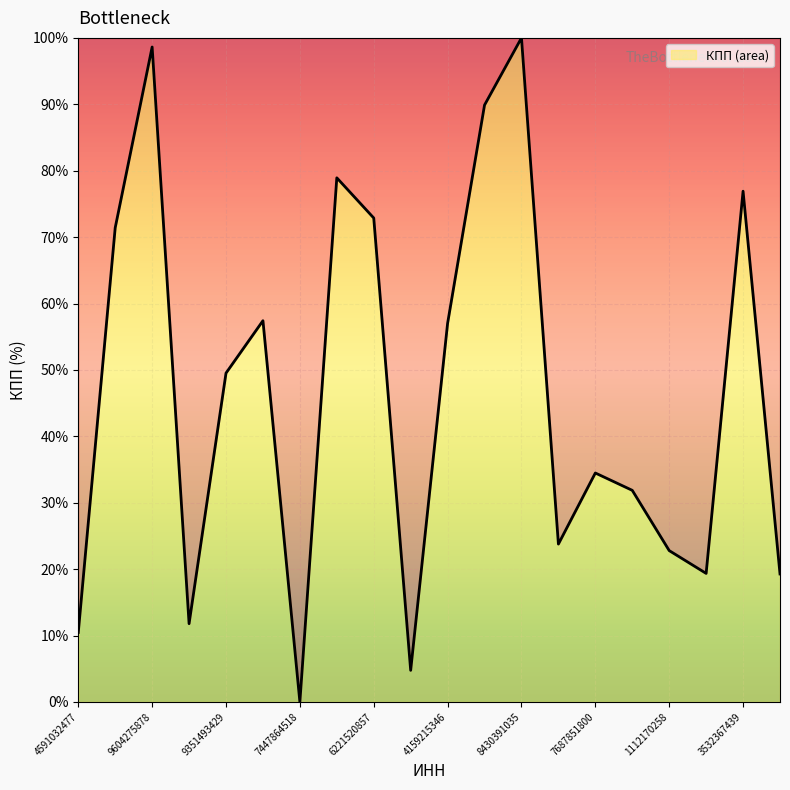

What is the difference between the maximum and minimum values?

100.0